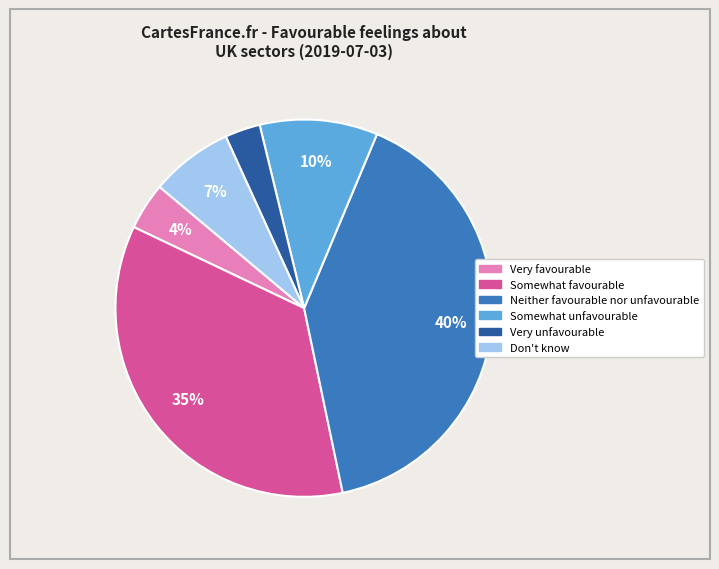

Between Very unfavourable and Very favourable, which is larger?

Very favourable